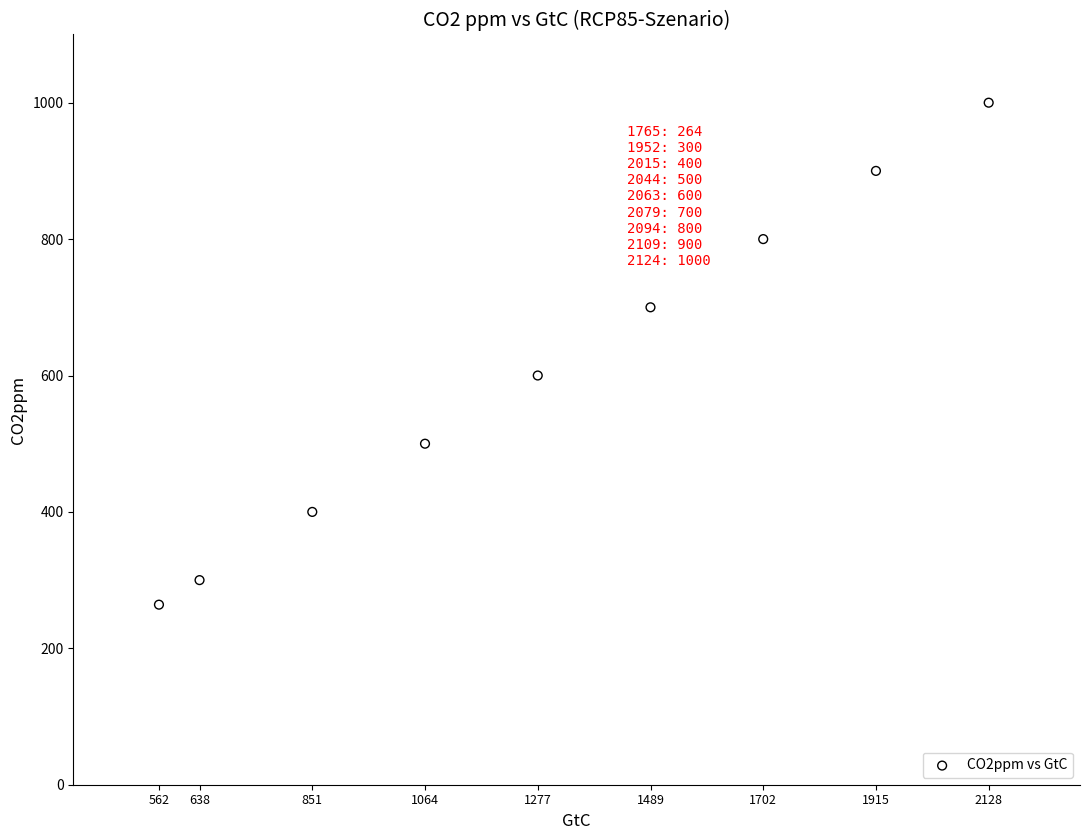

What Y value in the scatter plot is closest to 632?

600